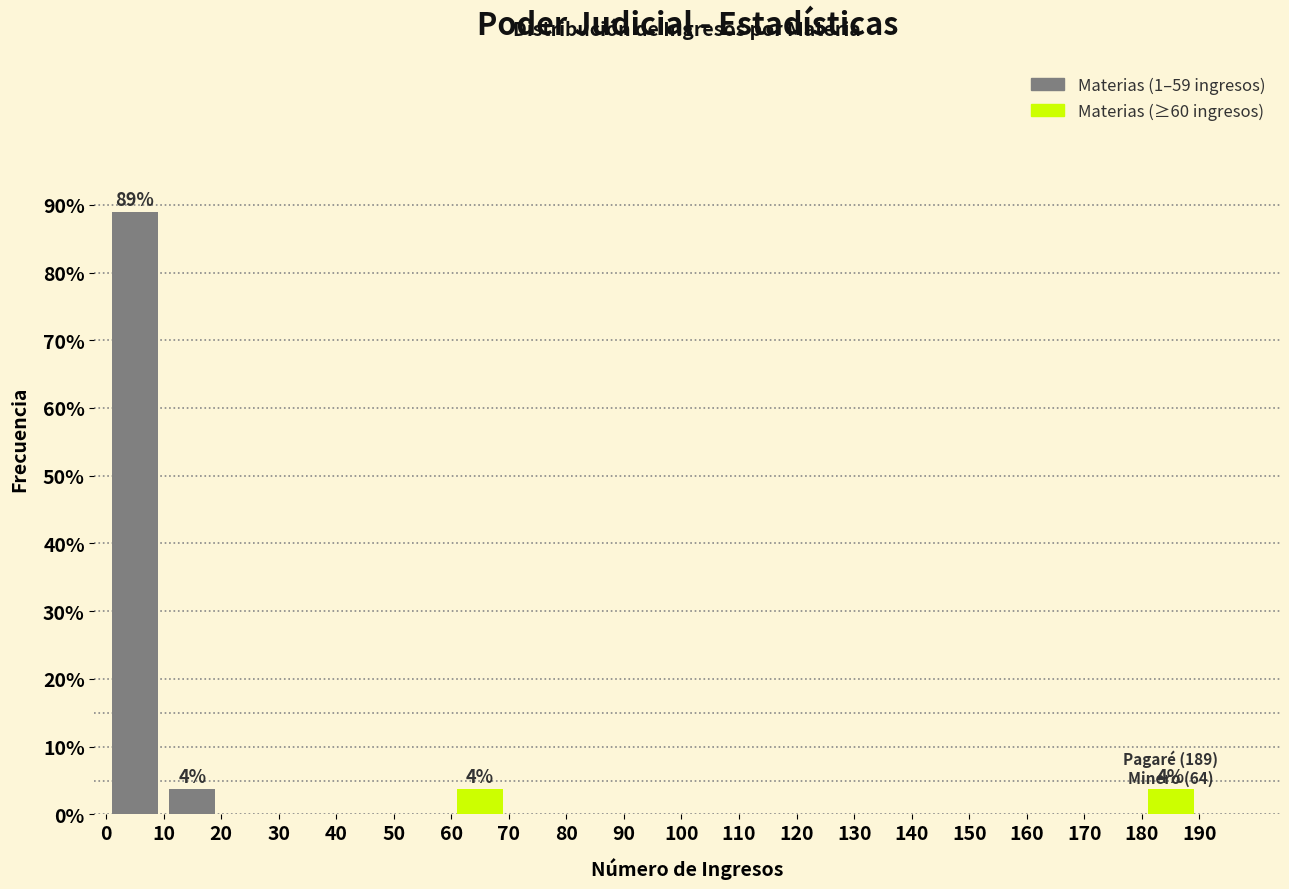

Which range on the x-axis has the tallest bar?

0 to 10